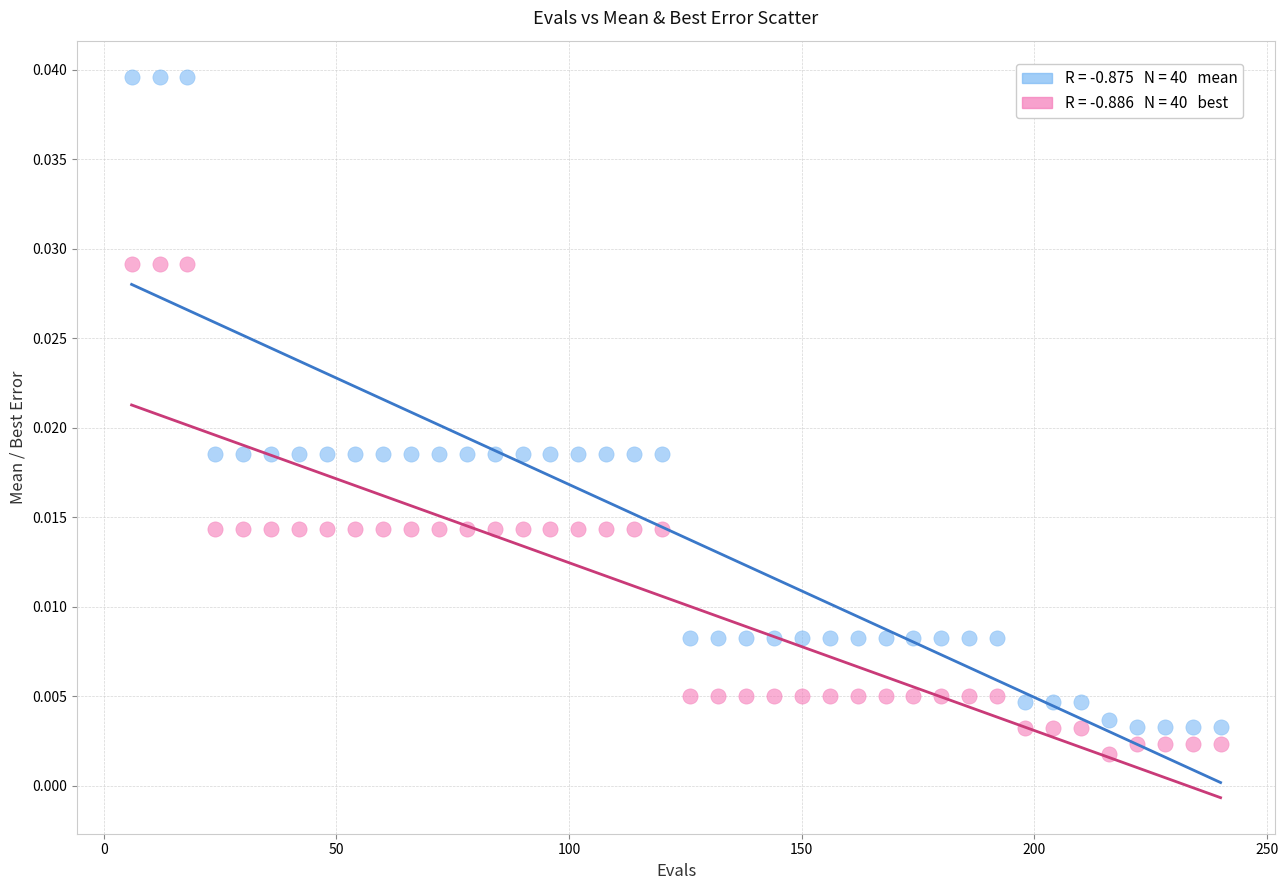

Across all data points, what is the range of X values (max minus min)?

234.0